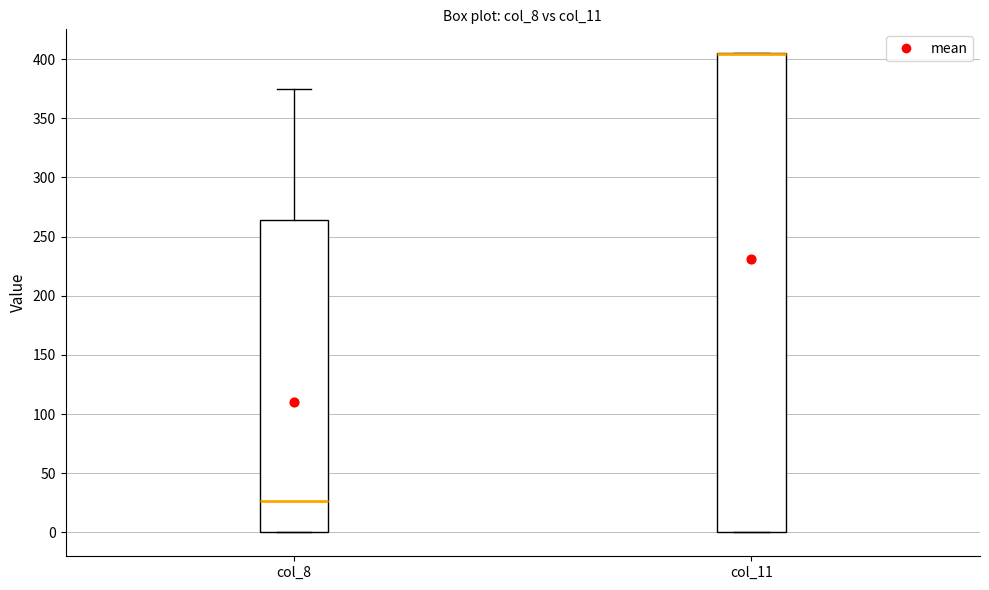

Where does the upper whisker of the box for col_8 end on the y-axis? The values are not printed on the chart, so give them approximately, as read against the axis.

375